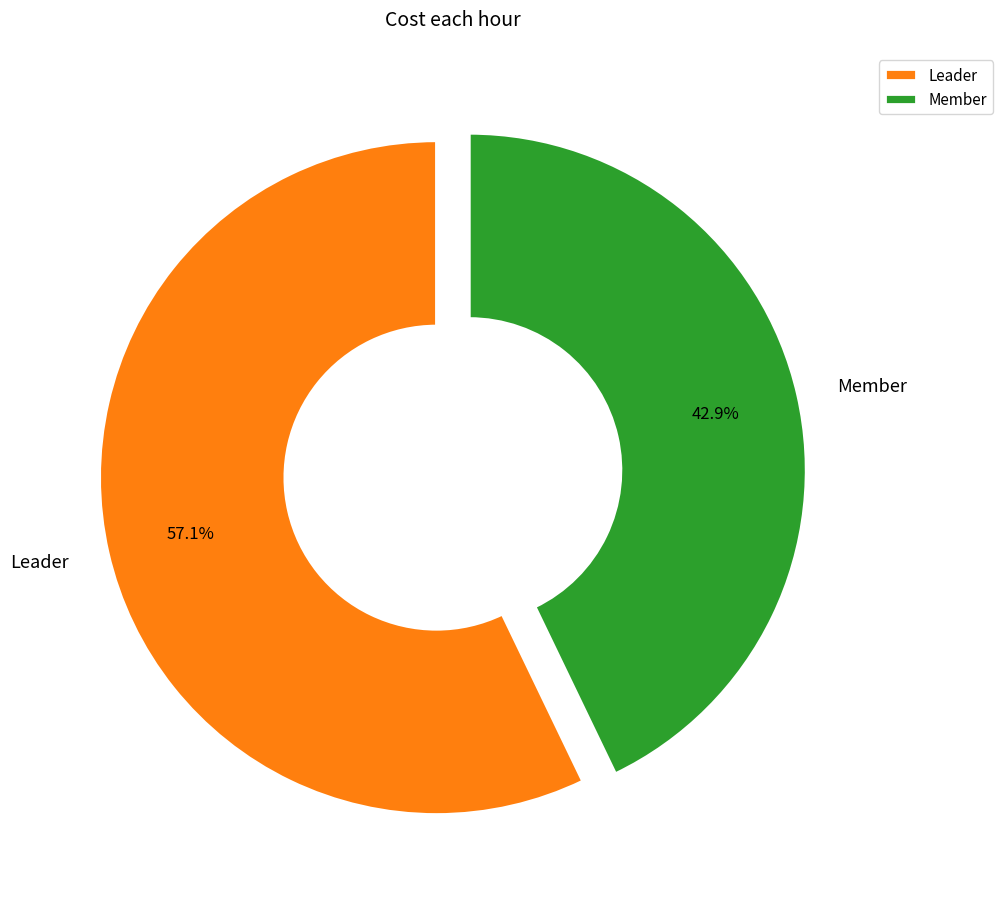

What is the ratio of the value at Leader to the value at Member?

1.3